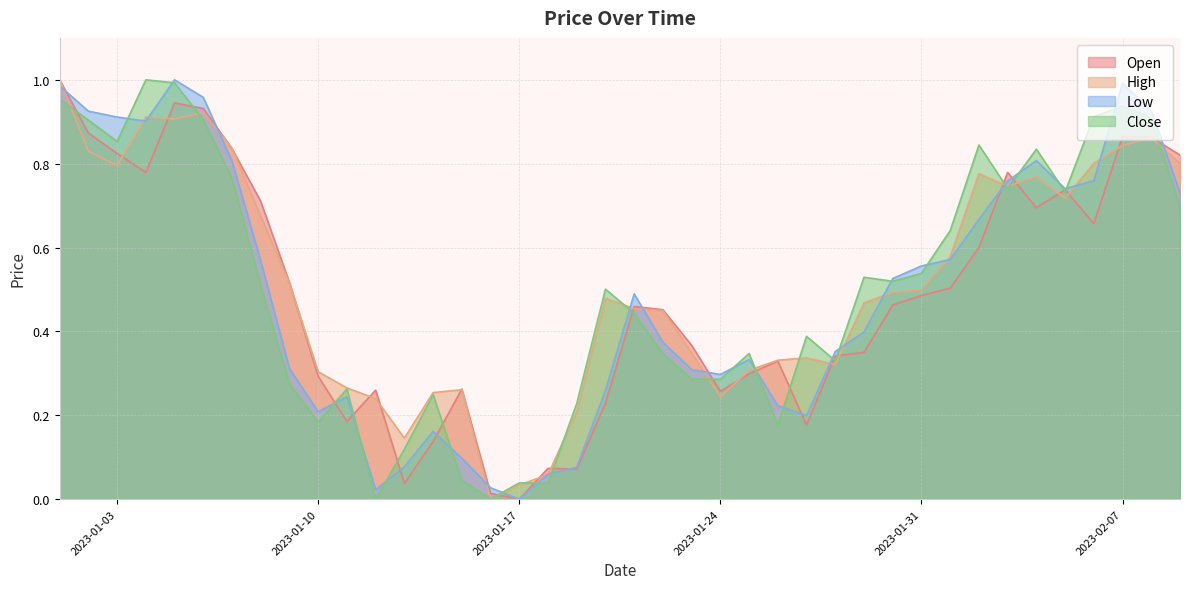

Reading left to right, transcribe all the data shown in this chart.

Open: 1.0	0.9	0.8	0.8	0.9	0.9	0.8	0.7	0.5	0.3	0.2	0.3	0.0	0.1	0.3	0.0	0.0	0.1	0.1	0.2	0.5	0.5	0.4	0.3	0.3	0.3	0.2	0.3	0.4	0.5	0.5	0.5	0.6	0.8	0.7	0.7	0.7	0.9	0.9	0.8
High: 1.0	0.8	0.8	0.9	0.9	0.9	0.8	0.7	0.5	0.3	0.3	0.2	0.1	0.3	0.3	0.0	0.0	0.1	0.2	0.5	0.5	0.4	0.3	0.2	0.3	0.3	0.3	0.3	0.5	0.5	0.5	0.6	0.8	0.7	0.8	0.7	0.8	0.8	0.9	0.8
Low: 1.0	0.9	0.9	0.9	1.0	1.0	0.8	0.6	0.3	0.2	0.2	0.0	0.1	0.2	0.1	0.0	0.0	0.1	0.1	0.3	0.5	0.4	0.3	0.3	0.3	0.2	0.2	0.4	0.4	0.5	0.6	0.6	0.7	0.8	0.8	0.7	0.8	1.0	0.9	0.7
Close: 1.0	0.9	0.9	1.0	1.0	0.9	0.8	0.5	0.3	0.2	0.3	0.0	0.1	0.2	0.0	0.0	0.0	0.0	0.2	0.5	0.4	0.3	0.3	0.3	0.3	0.2	0.4	0.3	0.5	0.5	0.5	0.6	0.8	0.7	0.8	0.7	0.9	0.9	0.9	0.7